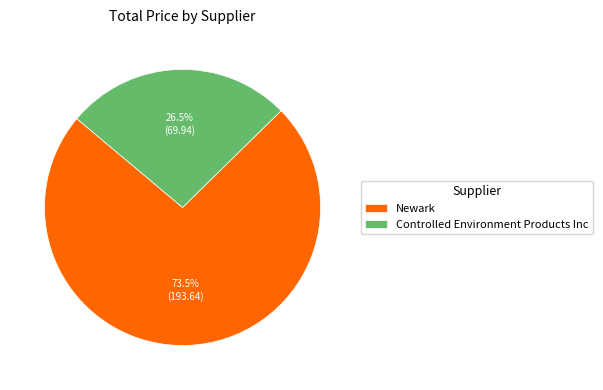

Rank the categories by value from lowest to highest.

Controlled Environment Products Inc, Newark